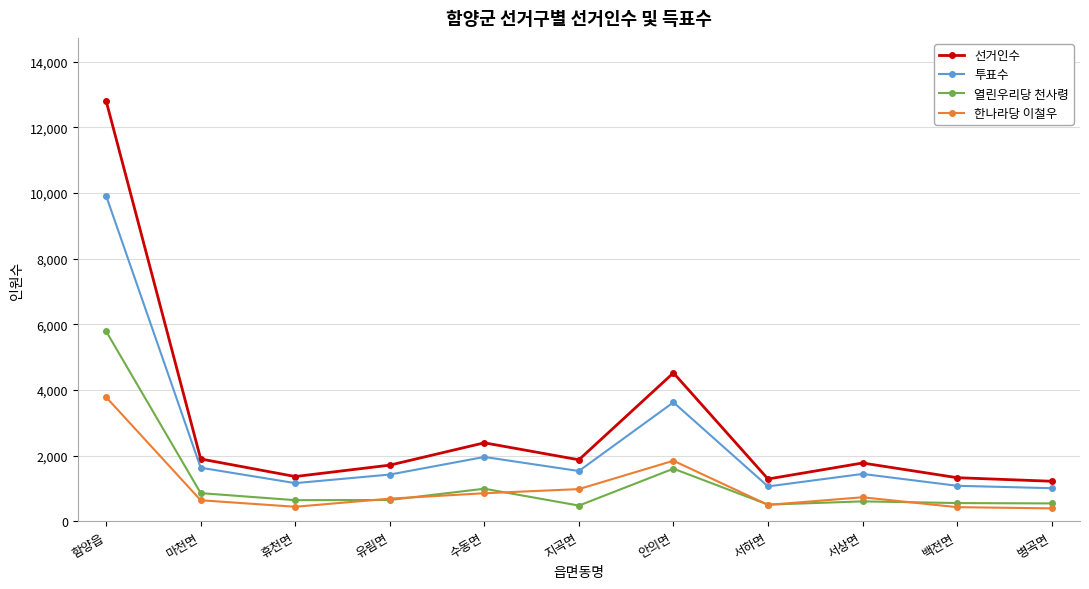

Which series has the largest total across all categories?

선거인수